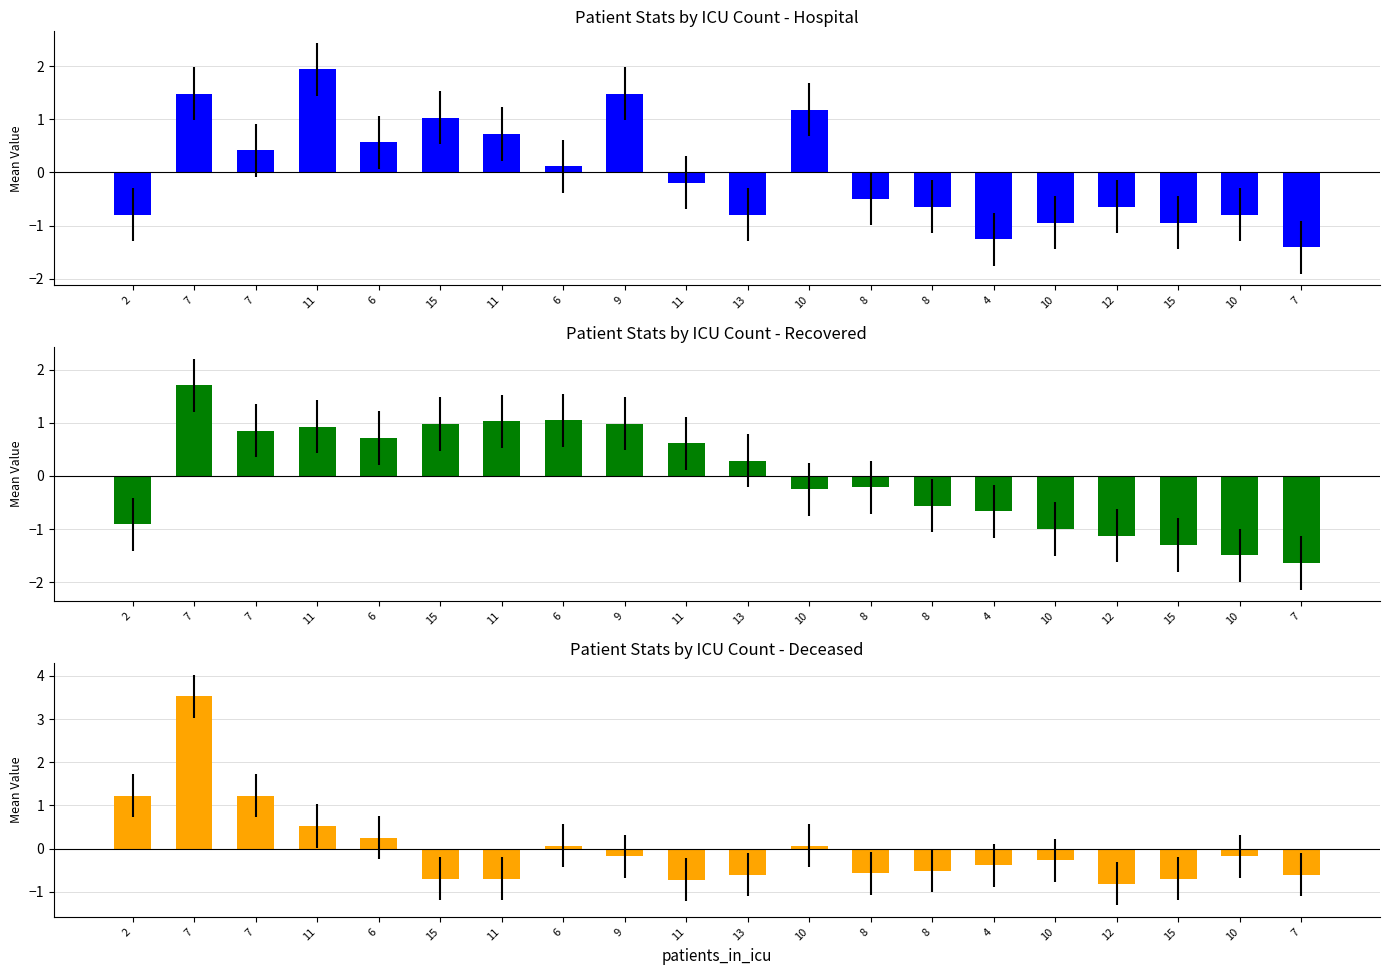

What is the highest value of the patients_in_hospital series?

1.9